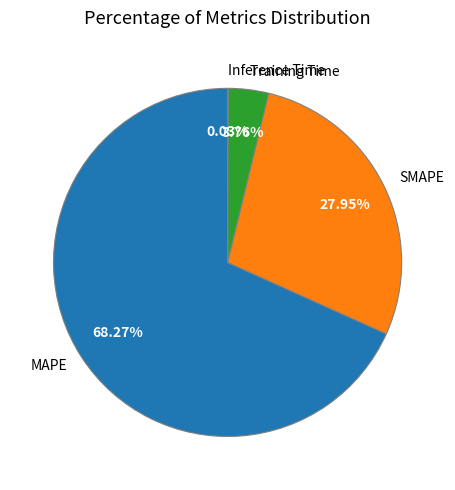

Which category has the biggest portion of the pie?

MAPE